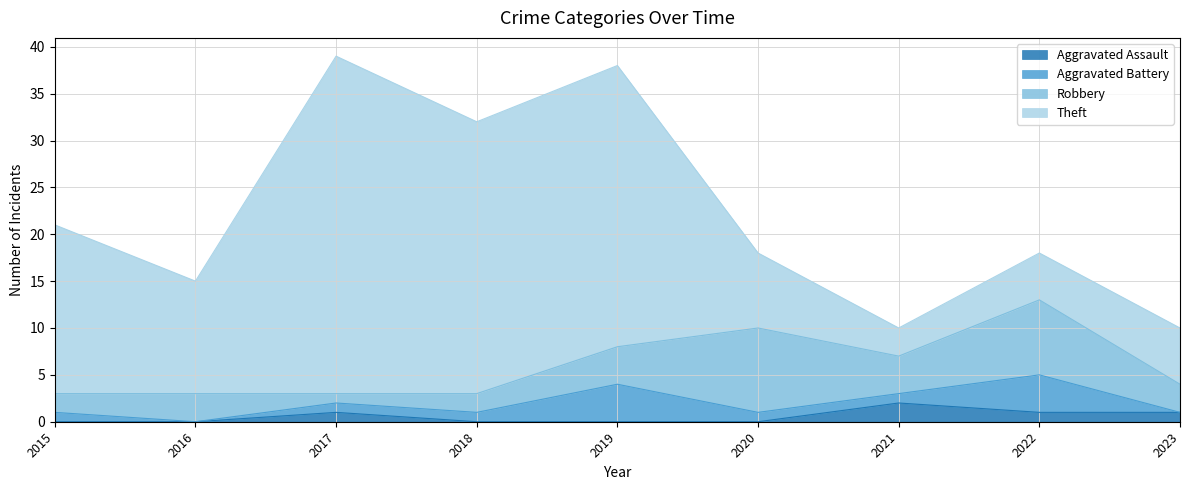

What is the spread (max minus min) of values at 2017?

35